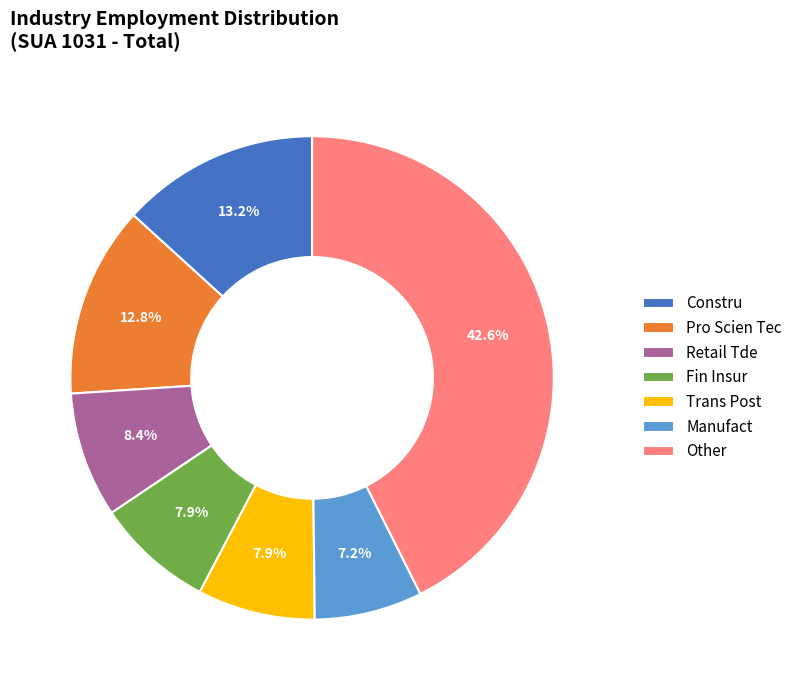

To the nearest percent, what is the average slice percentage?

14%